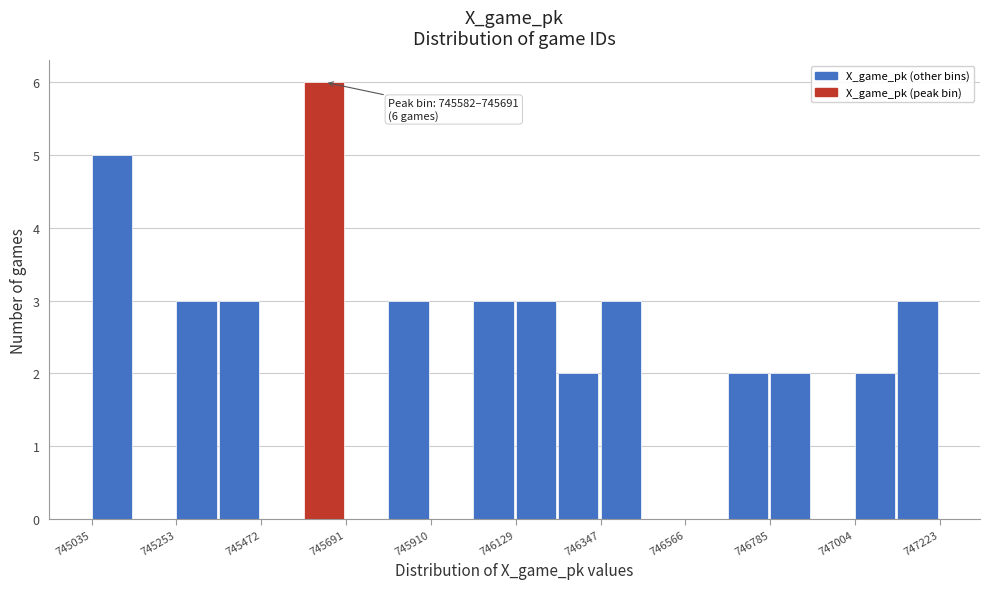

Read against the x-axis, roughly where is the centre of the tallest bar?

745650